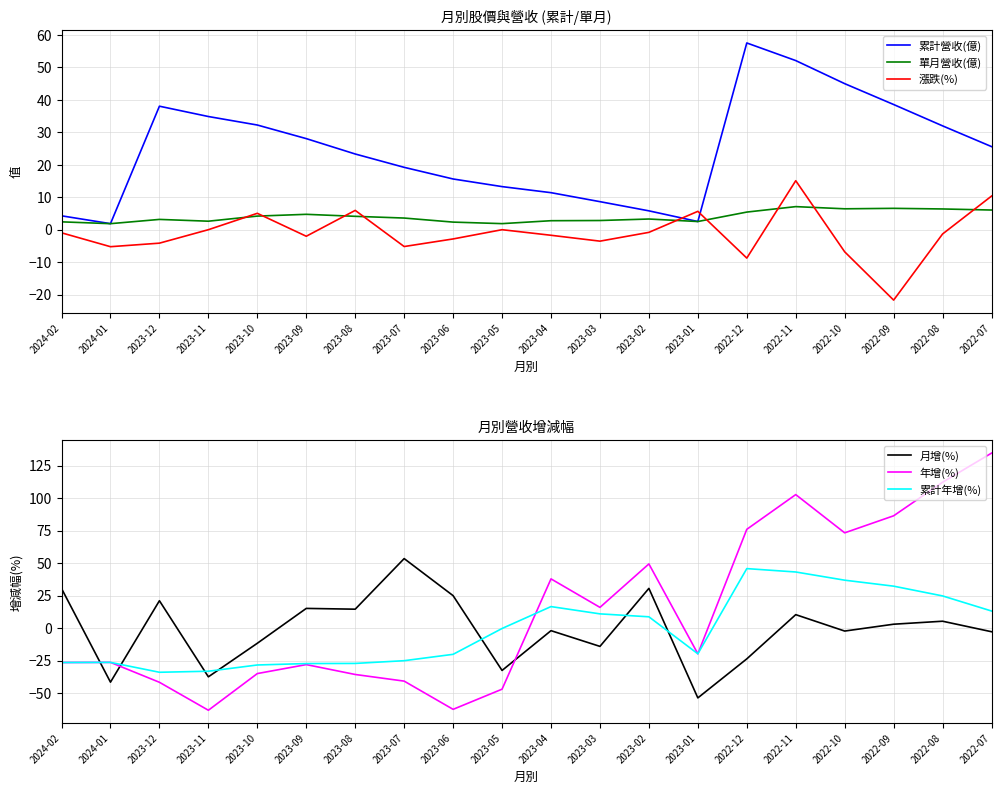

At 2023-06, list the series in order from largest to smallest.

月增(%), 累計營收(億), 單月營收(億), 漲跌(%), 累計年增(%), 年增(%)